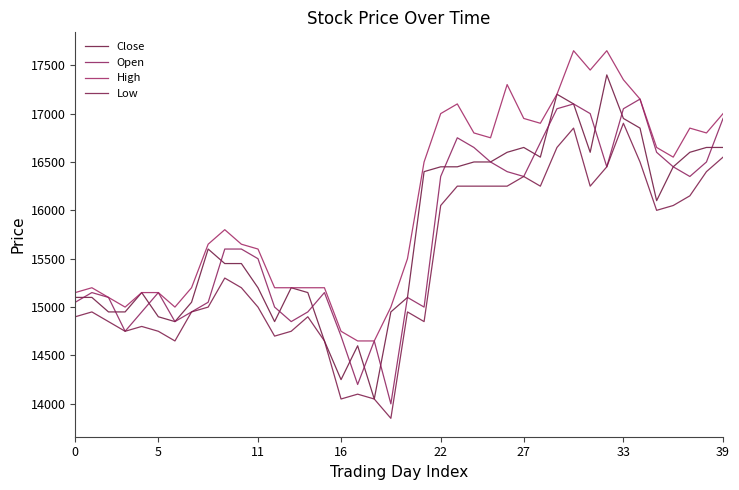

Reading left to right, list all the values displayed in this chart.

Close: 15100	15100	14950	14950	15150	14900	14850	15050	15600	15450	15450	15200	14850	15200	15150	14650	14250	14600	14050	14950	15100	16400	16450	16450	16500	16500	16600	16650	16550	17200	17100	16600	17400	16950	16850	16100	16450	16600	16650	16650
Open: 15050	15150	15100	14750	14950	15150	14850	14950	15050	15600	15600	15500	15000	14850	14950	15150	14700	14200	14650	14000	15100	15000	16350	16750	16650	16500	16400	16350	16700	17050	17100	17000	16450	17050	17150	16600	16450	16350	16500	16950
High: 15150	15200	15100	15000	15150	15150	15000	15200	15650	15800	15650	15600	15200	15200	15200	15200	14750	14650	14650	15000	15500	16500	17000	17100	16800	16750	17300	16950	16900	17200	17650	17450	17650	17350	17150	16650	16550	16850	16800	17000
Low: 14900	14950	14850	14750	14800	14750	14650	14950	15000	15300	15200	15000	14700	14750	14900	14650	14050	14100	14050	13850	14950	14850	16050	16250	16250	16250	16250	16350	16250	16650	16850	16250	16450	16900	16500	16000	16050	16150	16400	16550